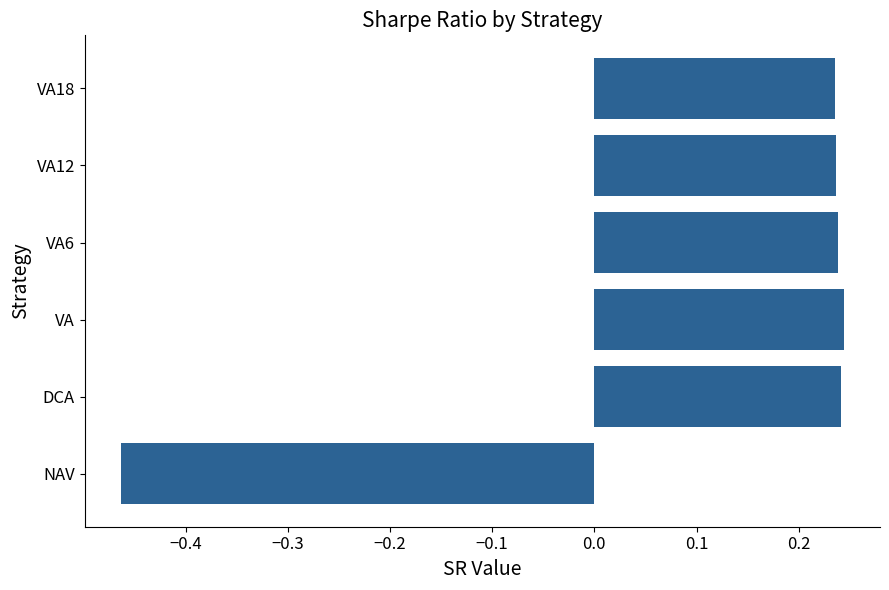

What is the sum of all values?

0.7